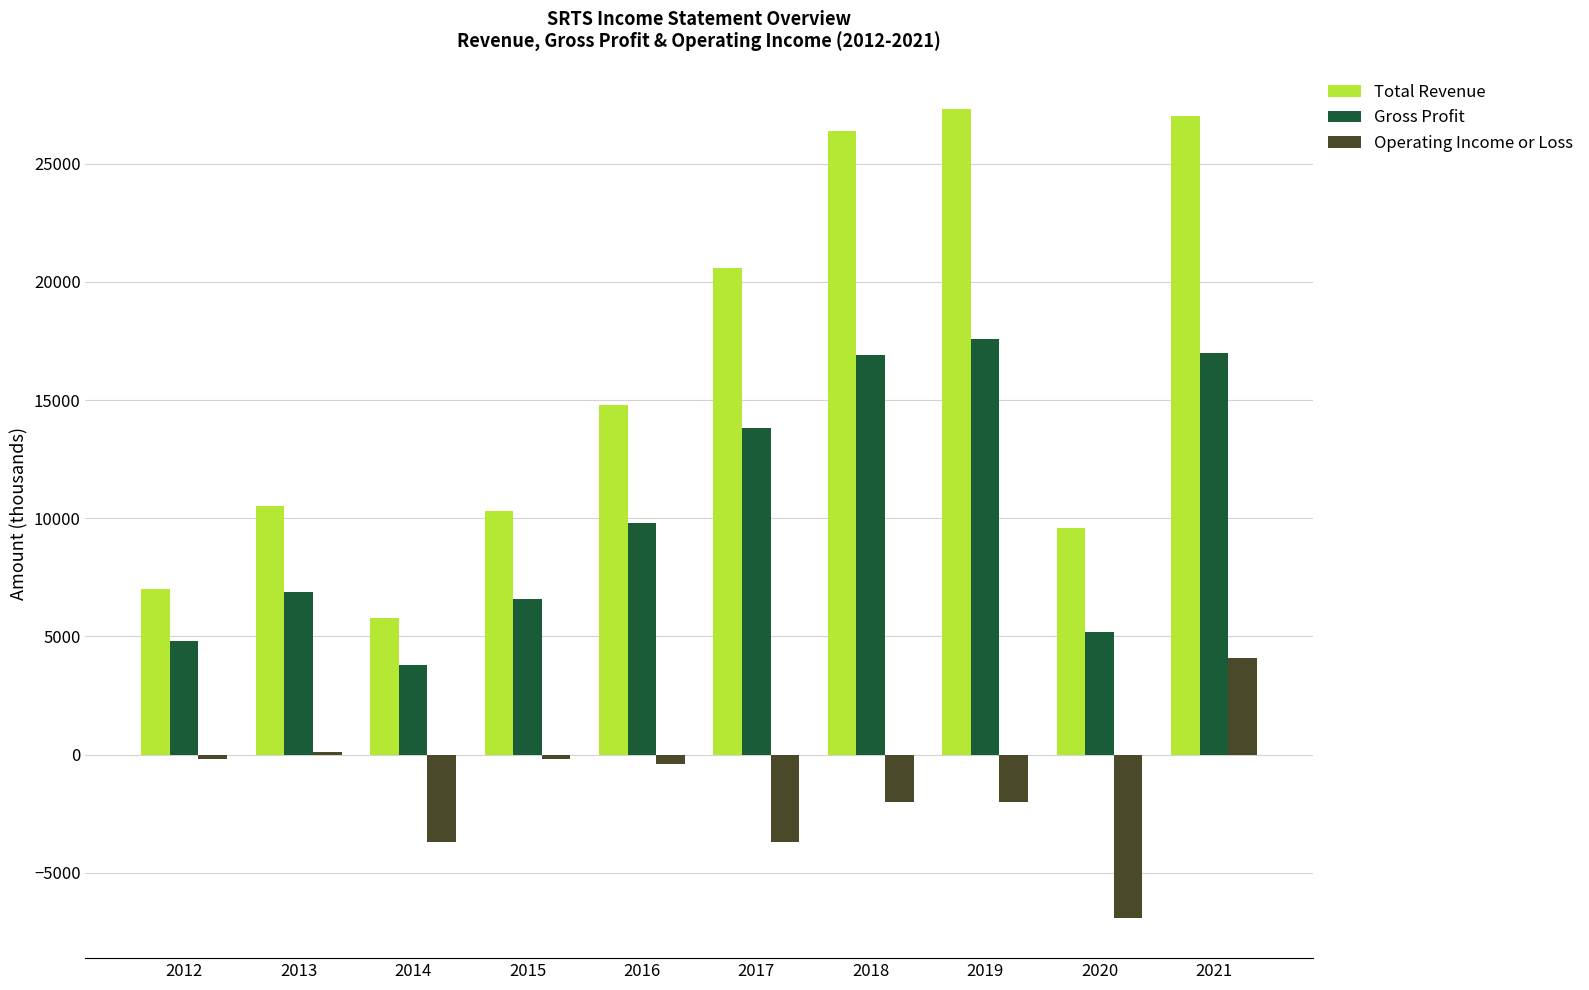

Is it true that Total Revenue equals 14800 at 2016?

True